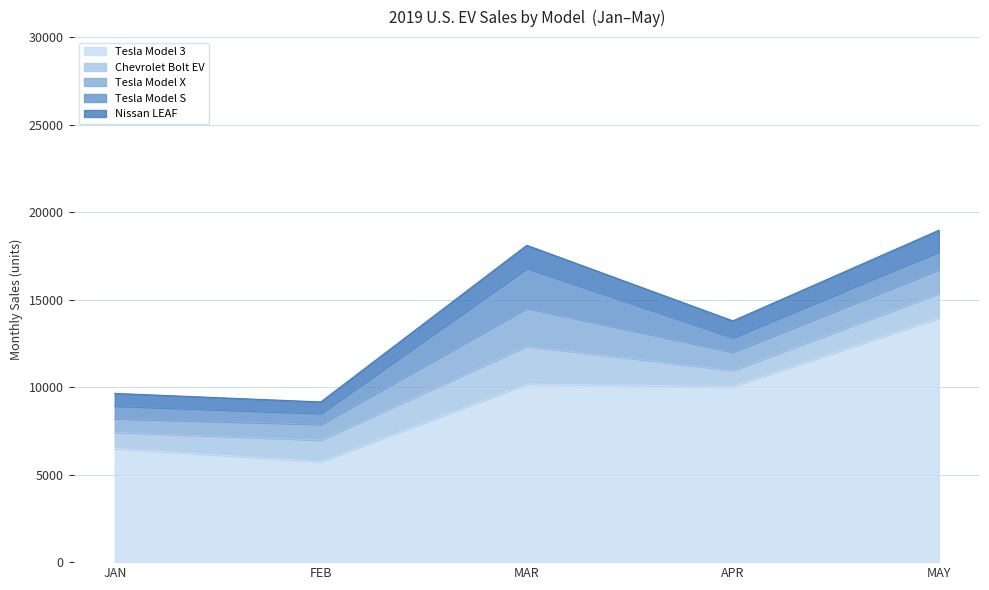

What is the difference between the Chevrolet Bolt EV values at MAY and APR?

486